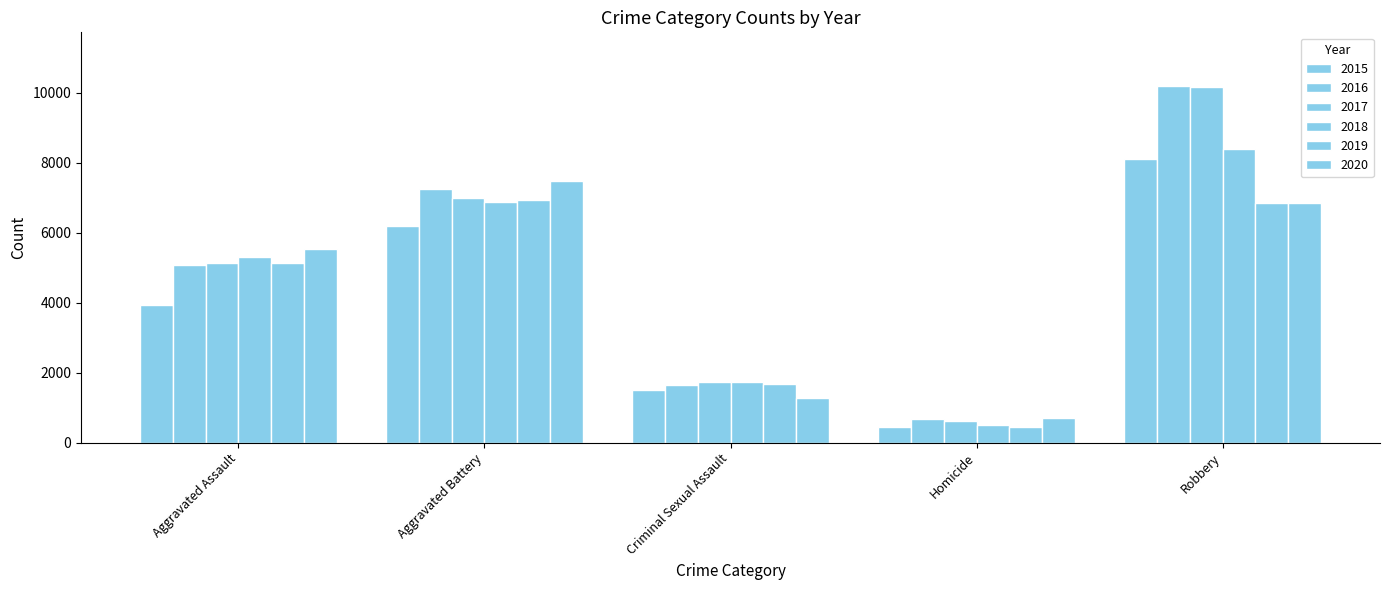

At which category is the sum across all series the highest?

Robbery